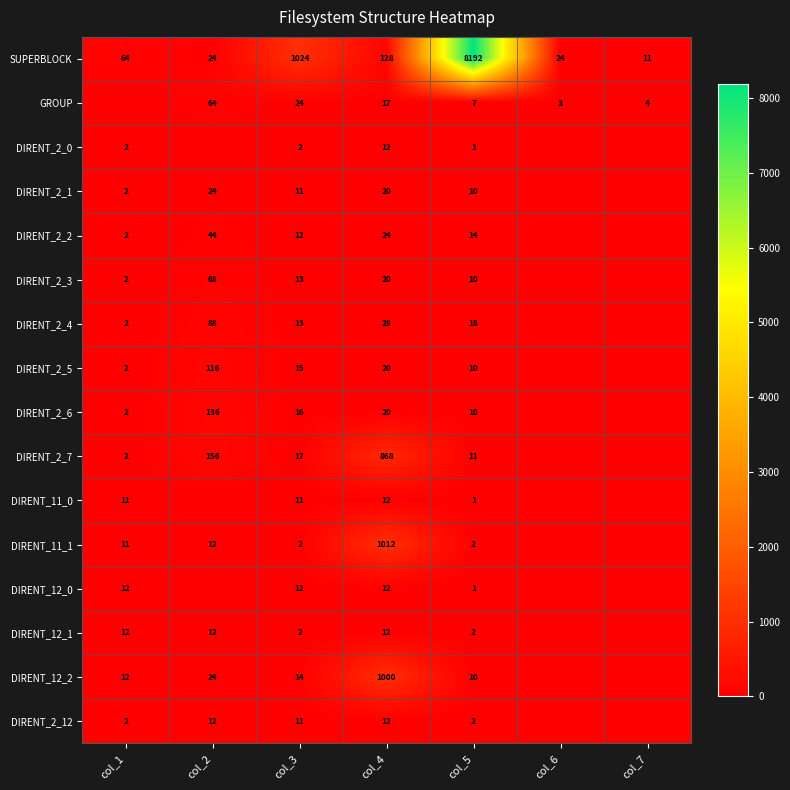

Is it true that DIRENT_11_0 equals 11 at col_1?

True